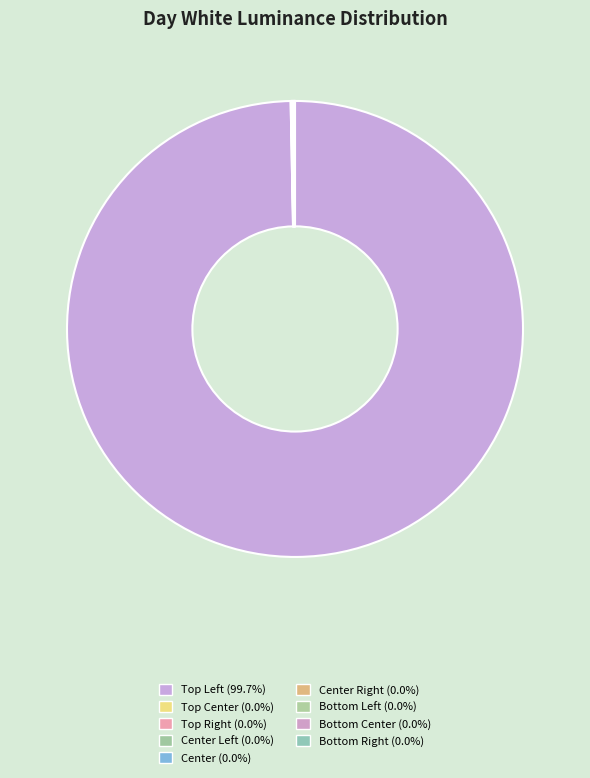

How many slices are in this pie chart?

9